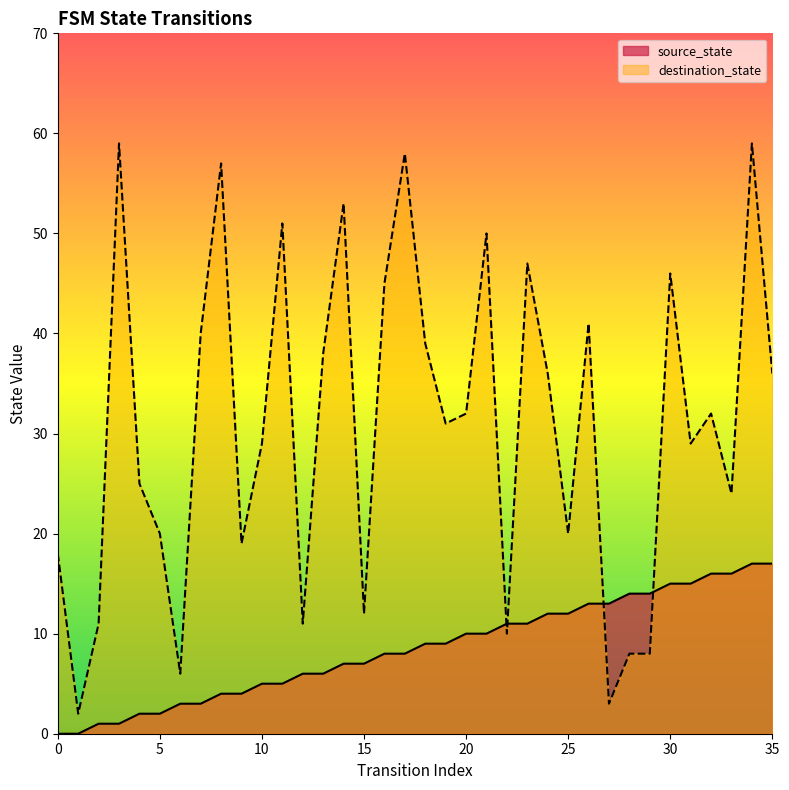

True or false: destination_state and source_state cross at least once.

True